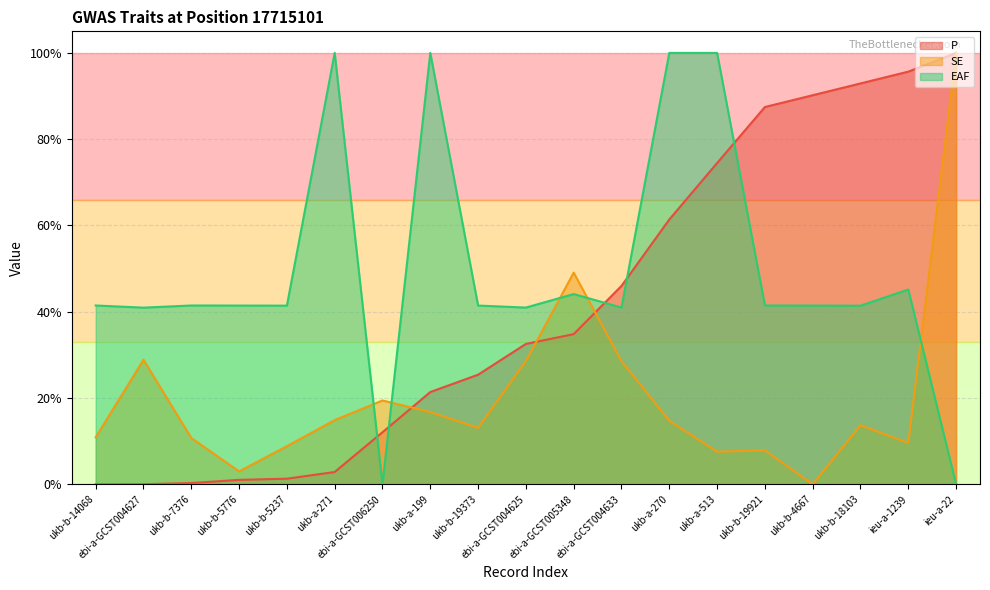

How many values in P are above zero?

18